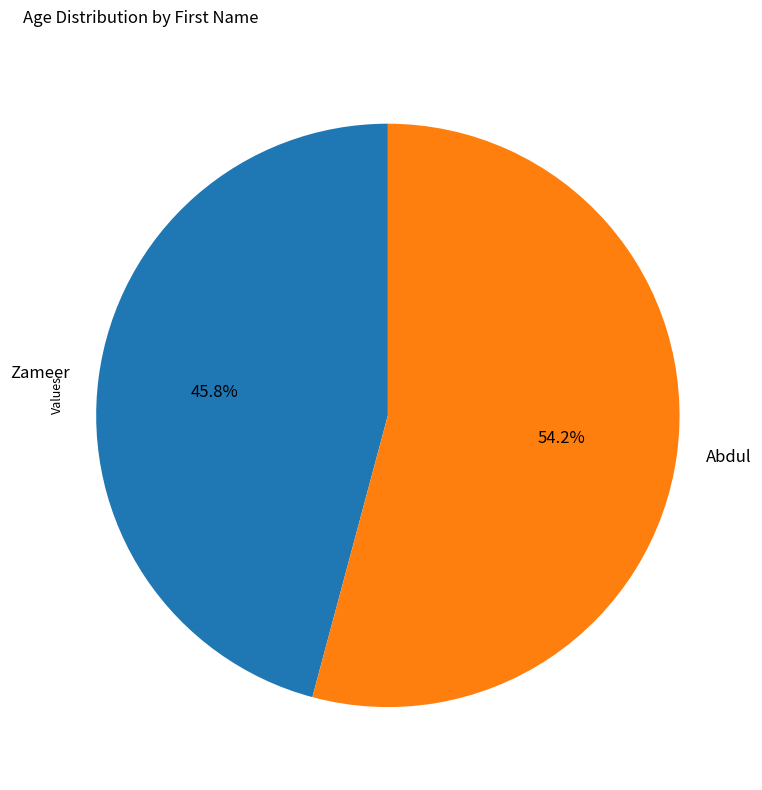

Which slice represents more than half of the pie?

Abdul